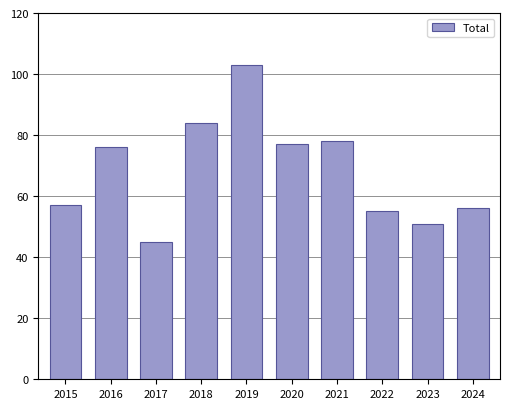

Does the chart contain stacked bars?

No